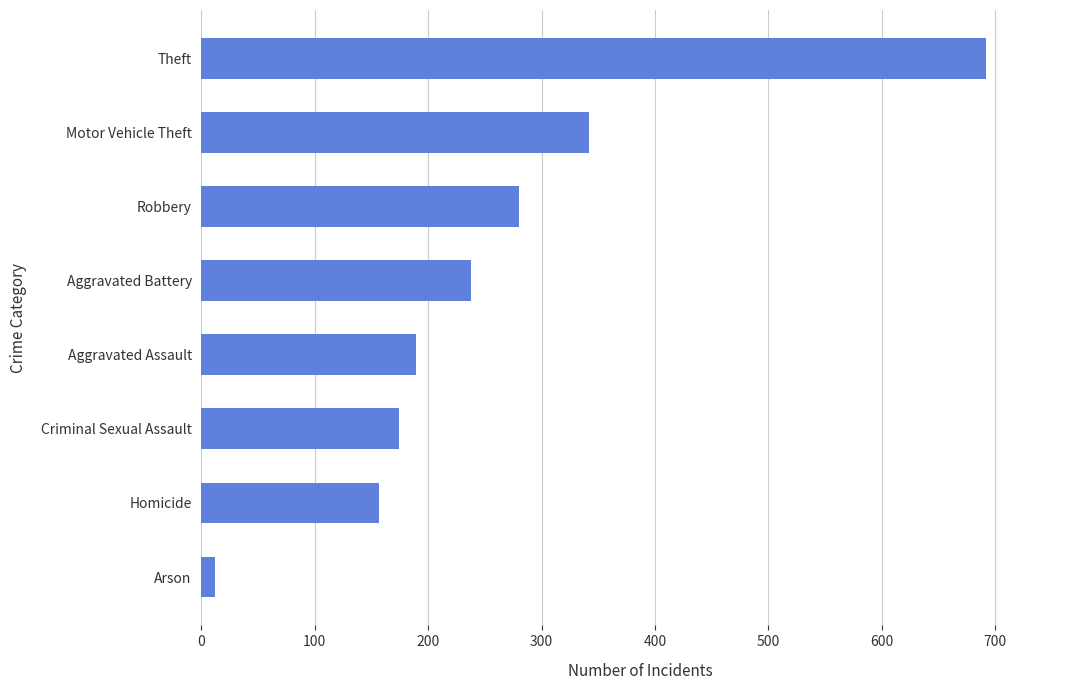

What is the difference between the second highest and minimum values?

330